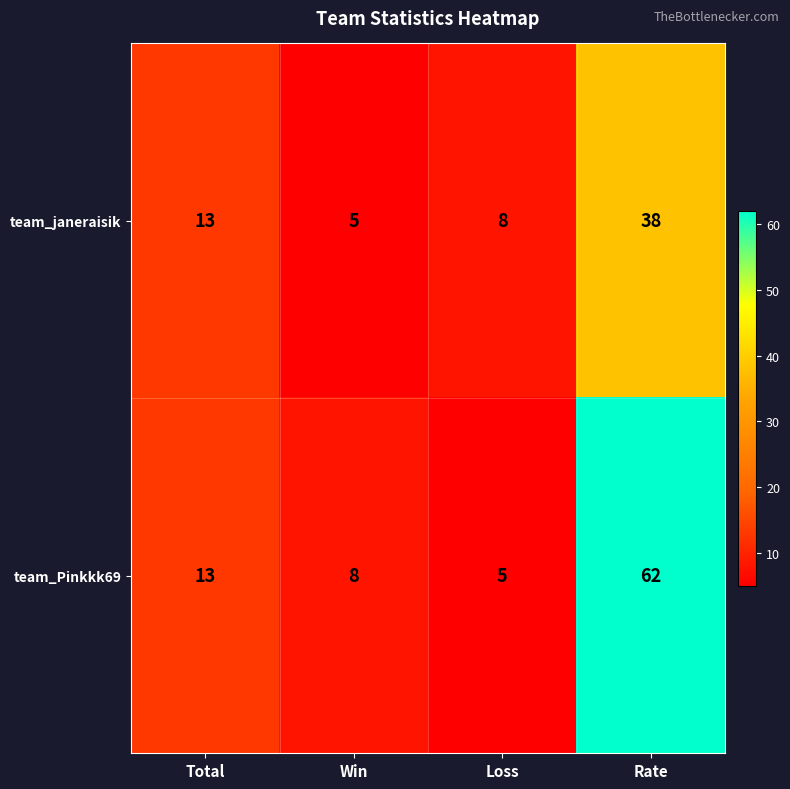

At Win, list the series in order from smallest to largest.

team_janeraisik, team_Pinkkk69